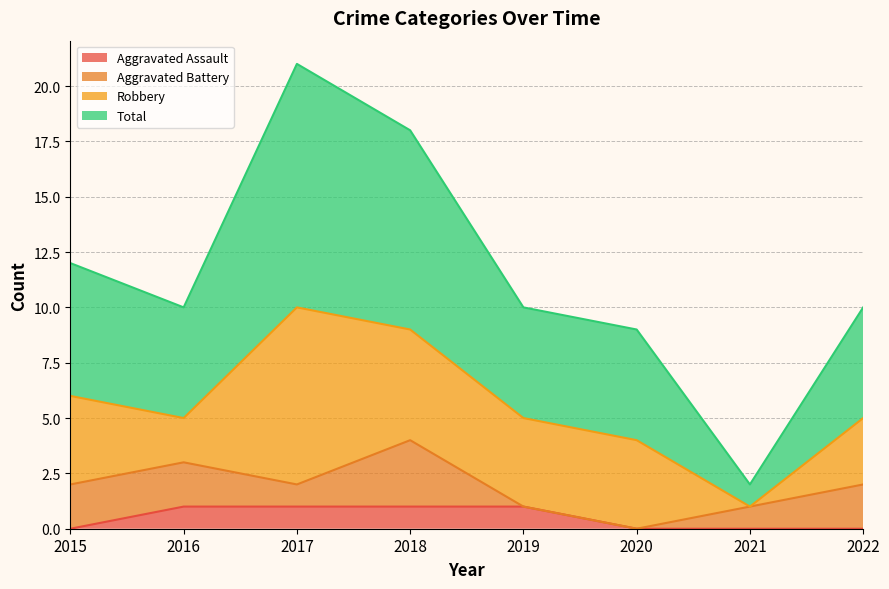

Where is Total nearest to the value 11?

2015